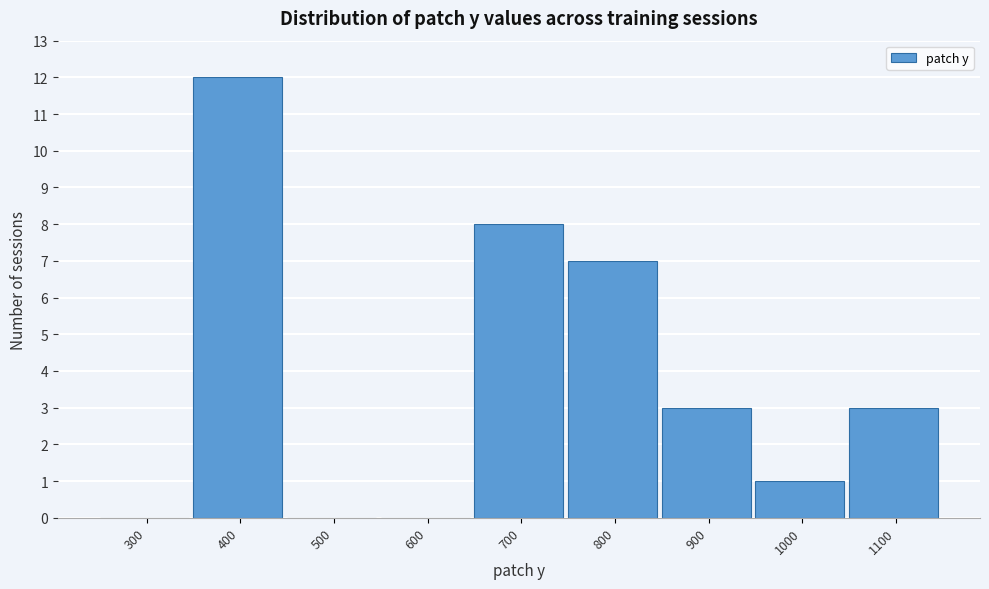

Reading left to right, transcribe all the data shown in this chart.

300=0	400=12	500=0	600=0	700=8	800=7	900=3	1000=1	1100=3